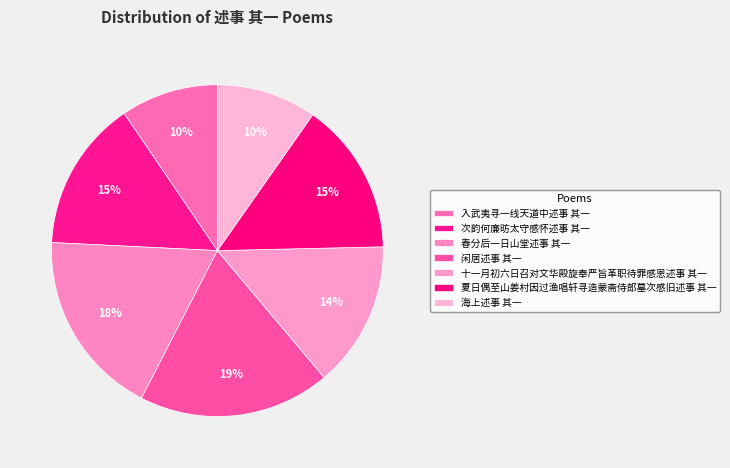

Which slice is the largest?

闲居述事 其一